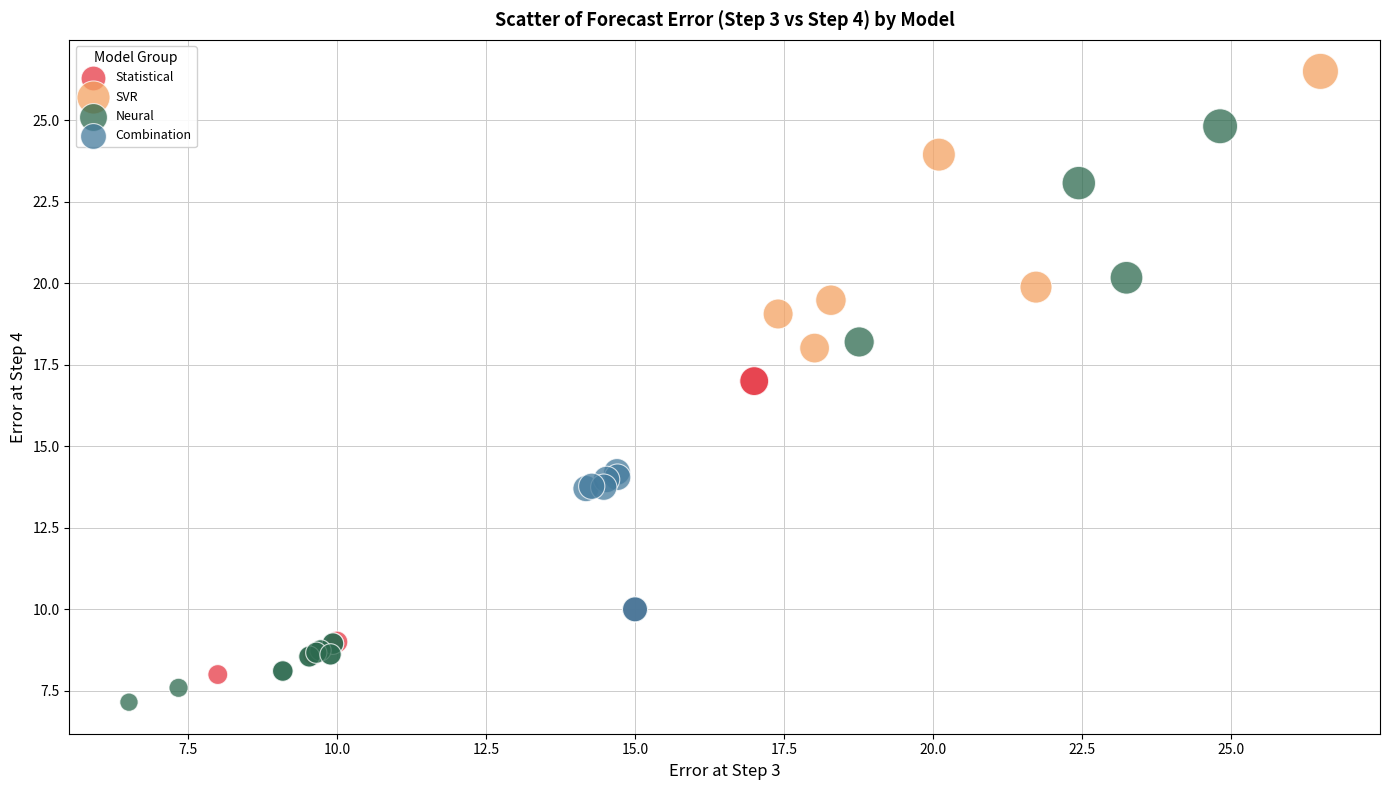

Which series has the widest spread of Y values?

Neural